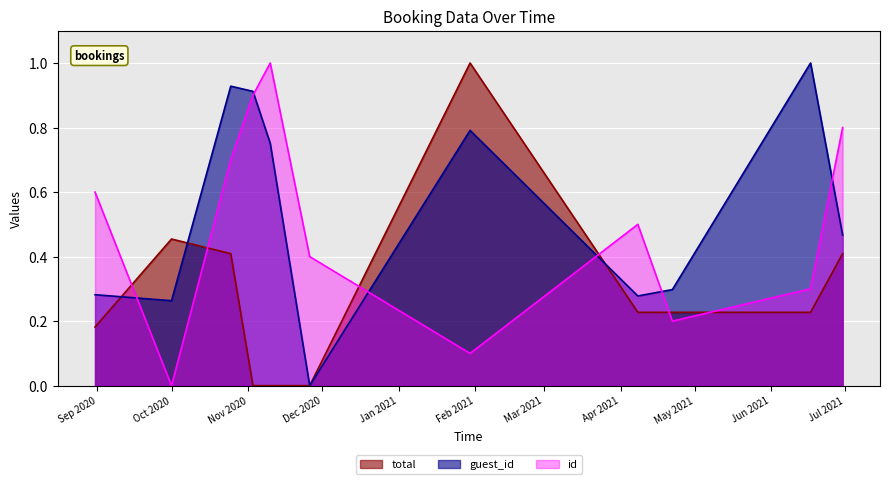

How many intersections are there between id and guest_id?

6